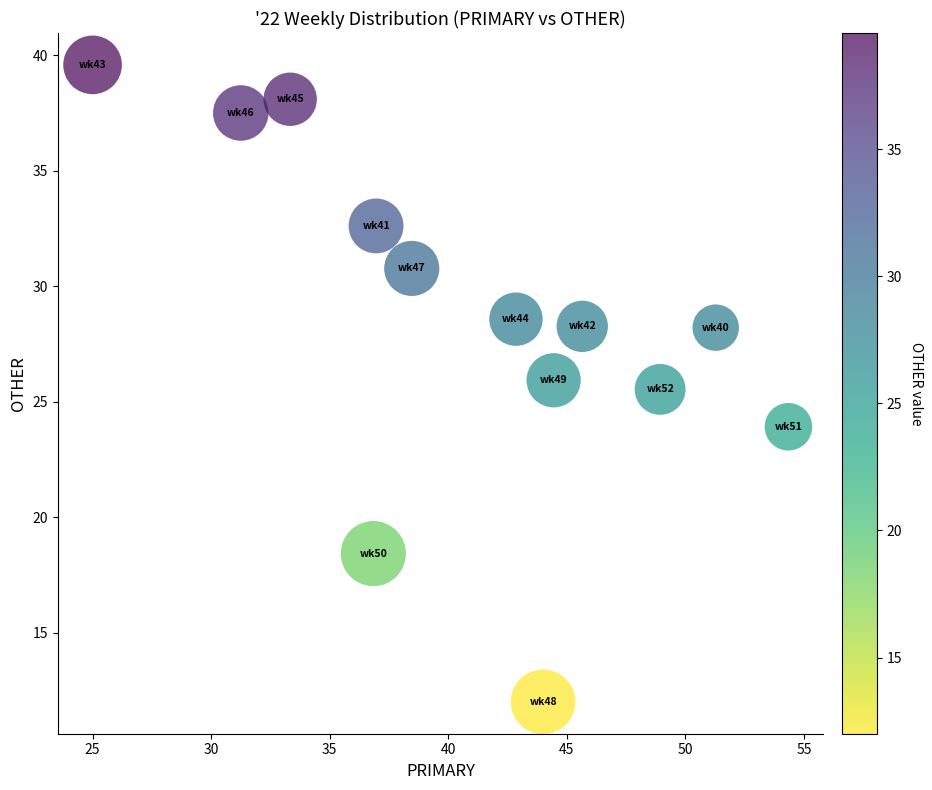

What is the range of Y values (max minus min)?

27.6